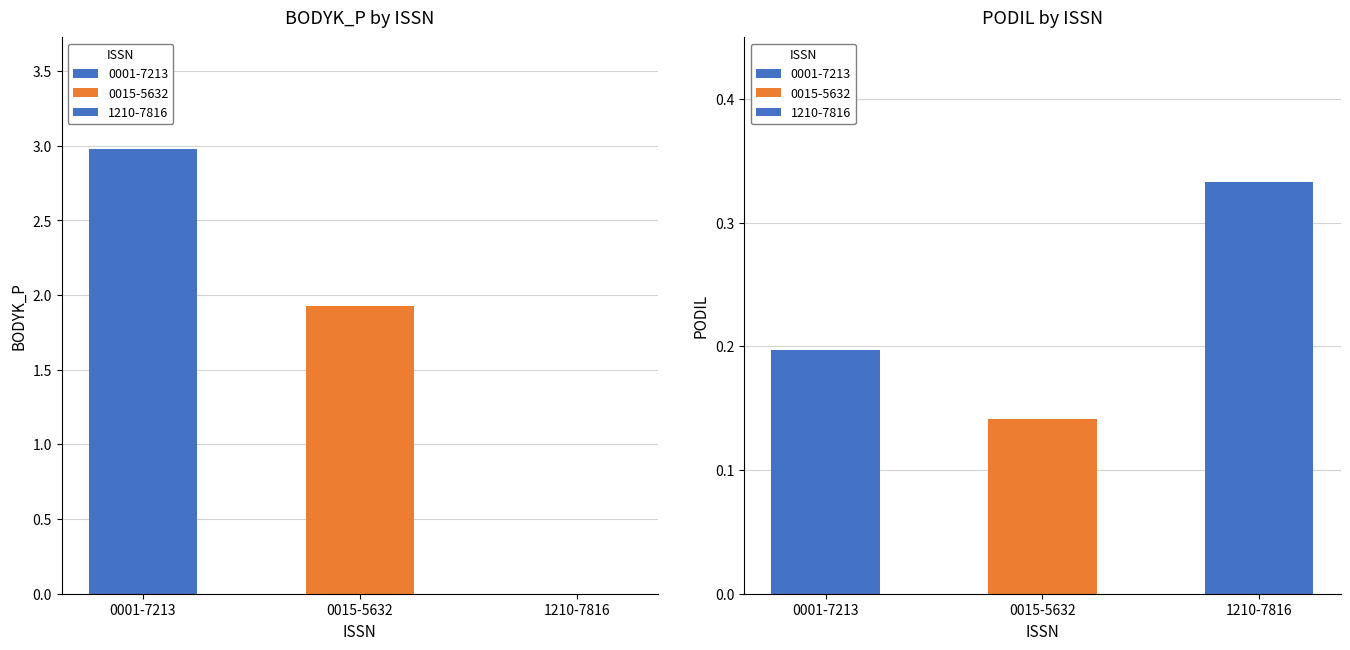

What is the label of the 6th bar from the right?

0001-7213